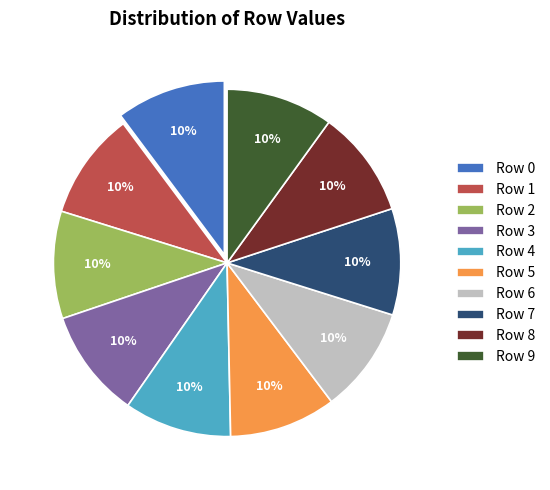

Does Row 2 account for over 50% of the chart?

No